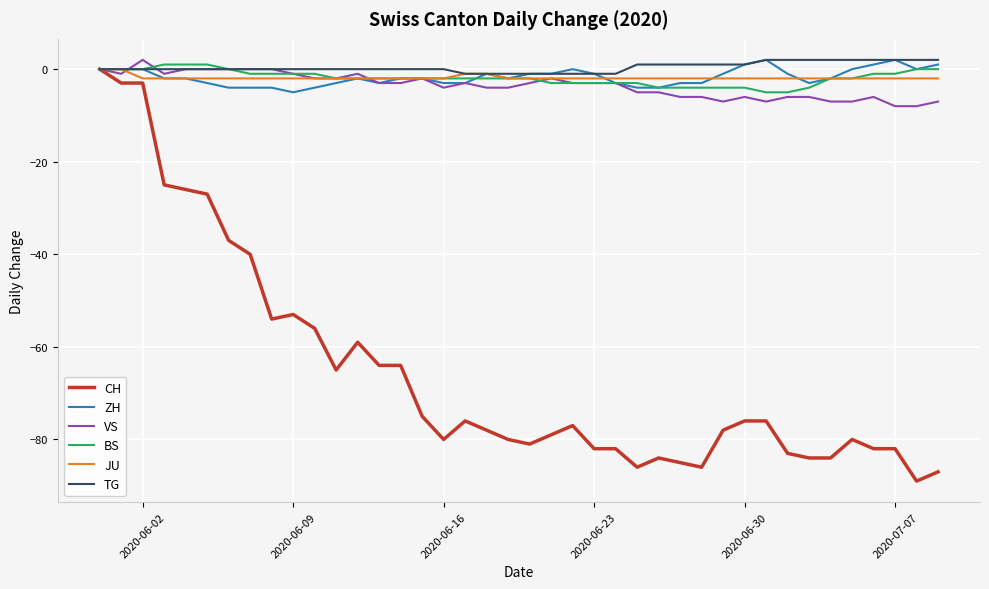

What is the smallest value displayed?

-89